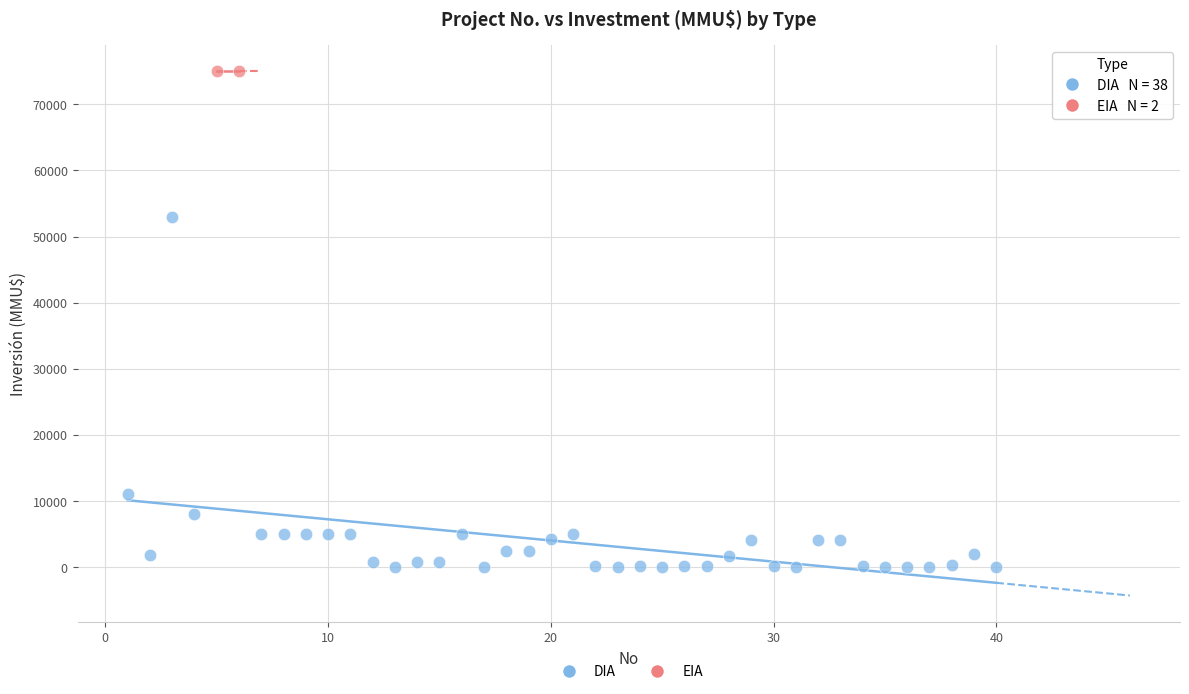

What are all the series names shown in the legend?

DIA, EIA